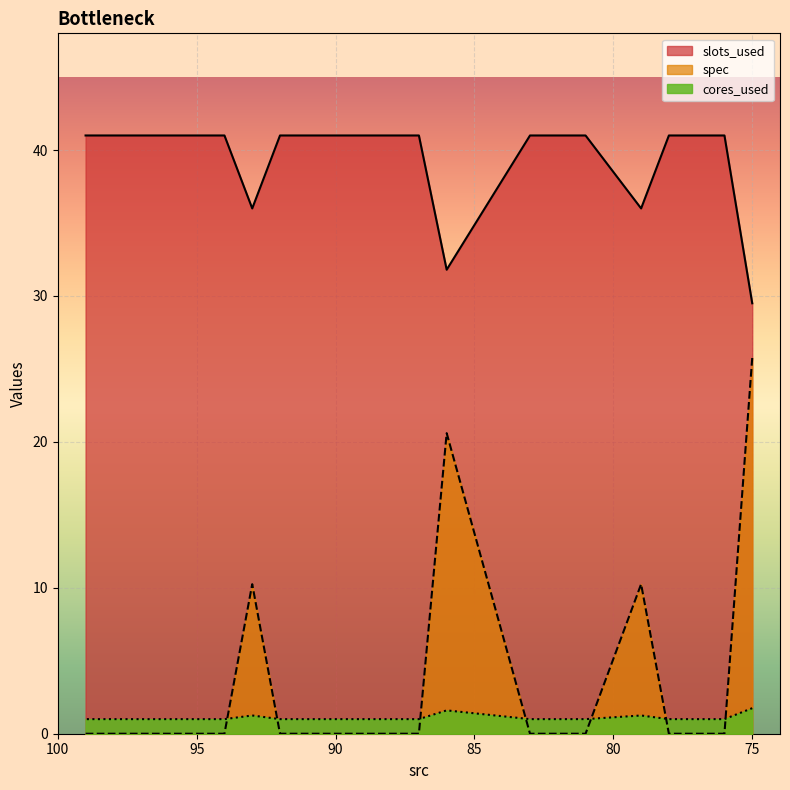

True or false: spec has a value of 25 at 92.

False